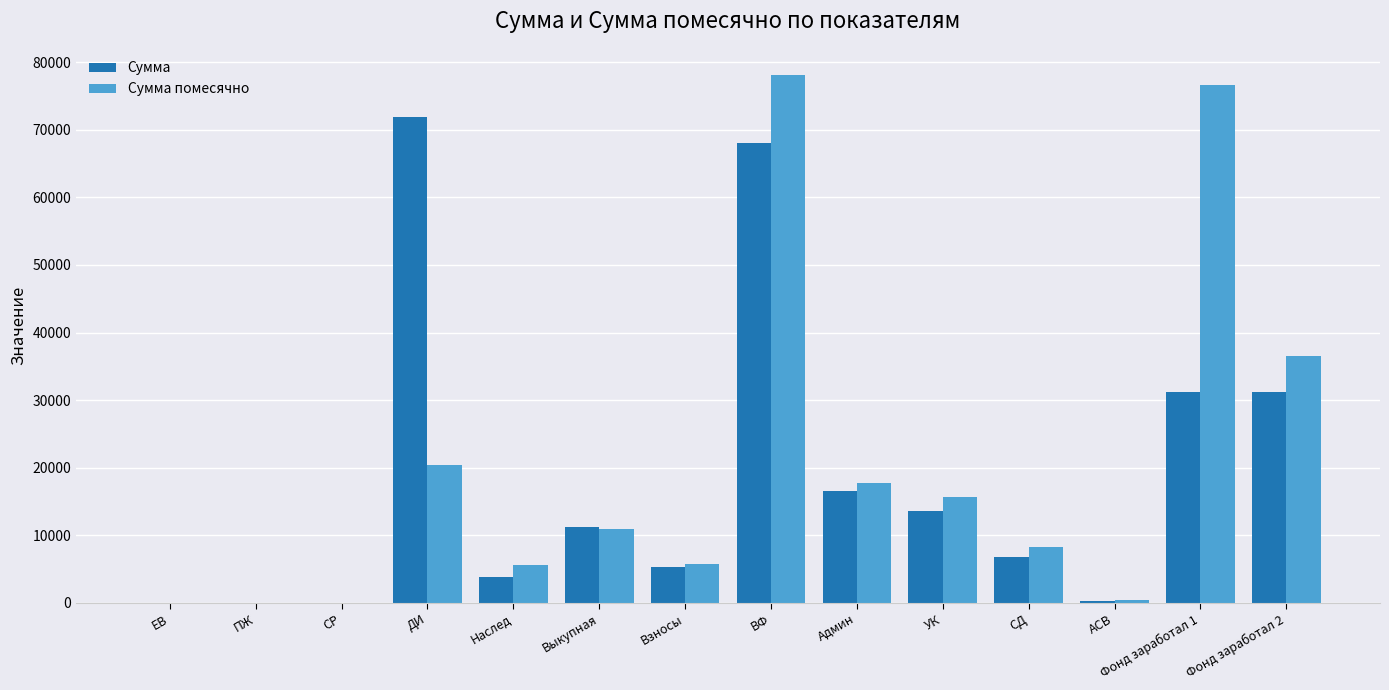

How many groups of bars are there?

14